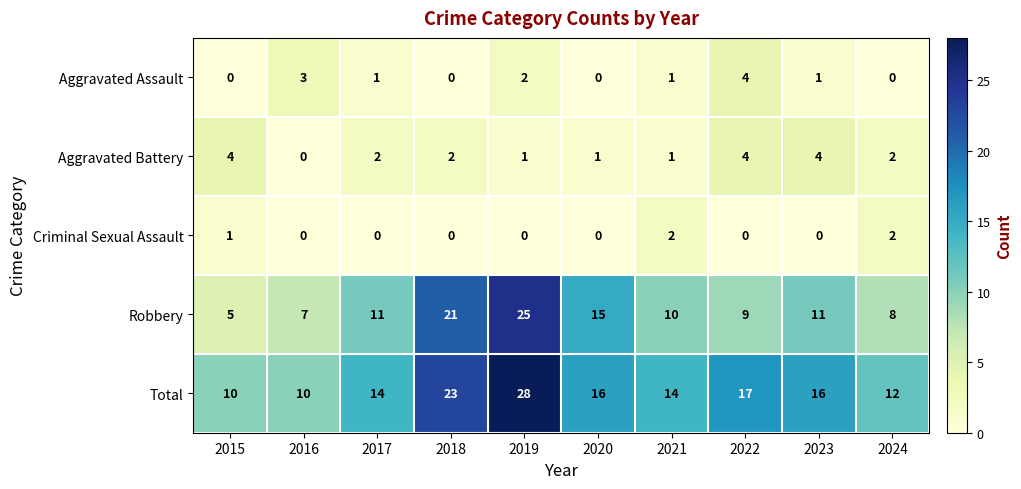

What is the spread (max minus min) of values at 2017?

14